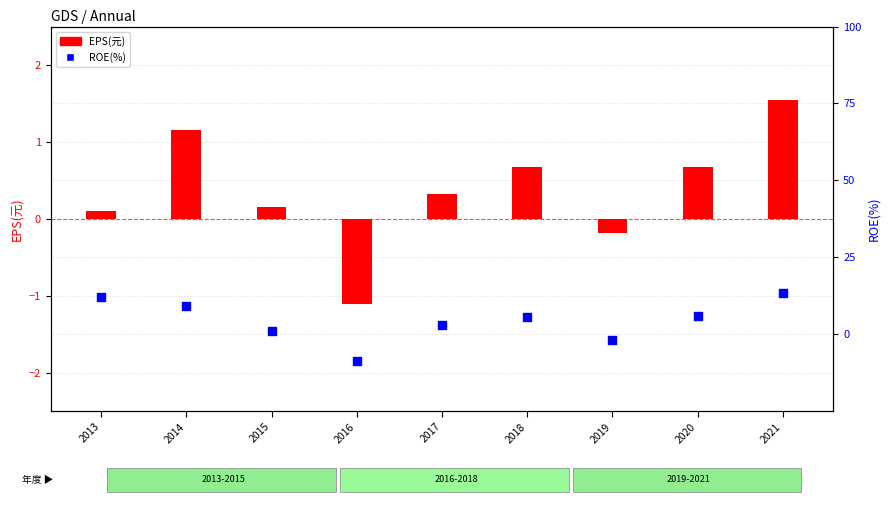

What is the total value across all series at 2020?

6.7